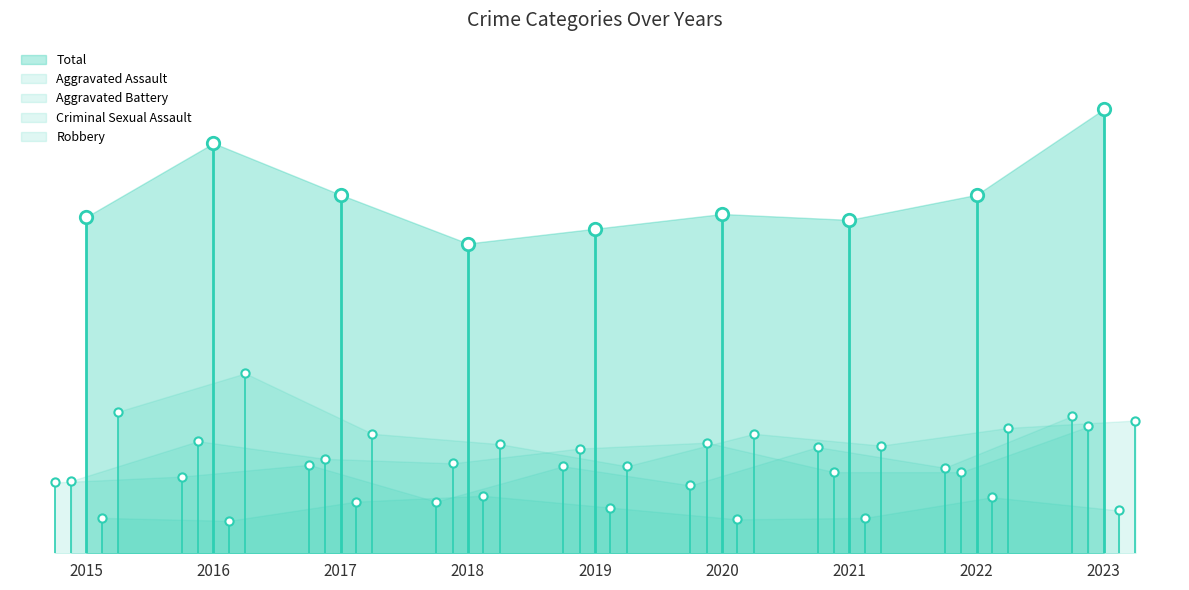

Is the value of Aggravated Assault at 2022 greater than the value of Aggravated Battery at 2021?

Yes